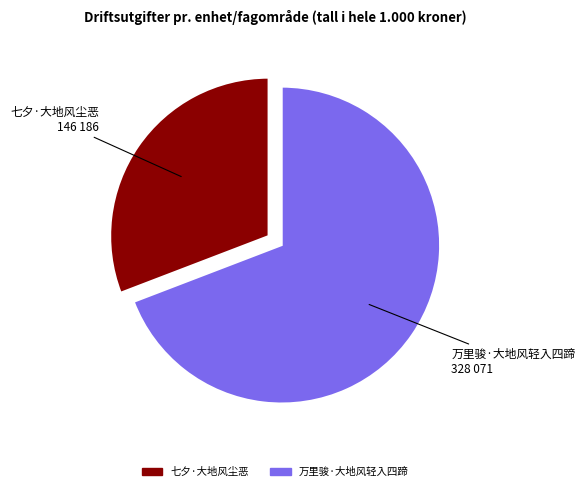

Which category has the biggest portion of the pie?

万里骏·大地风轻入四蹄